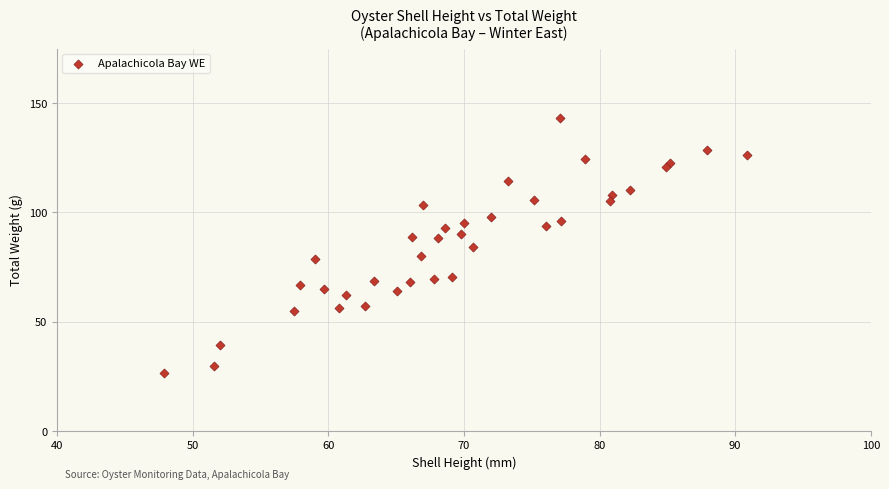

What is the range of Y values (max minus min)?

116.8